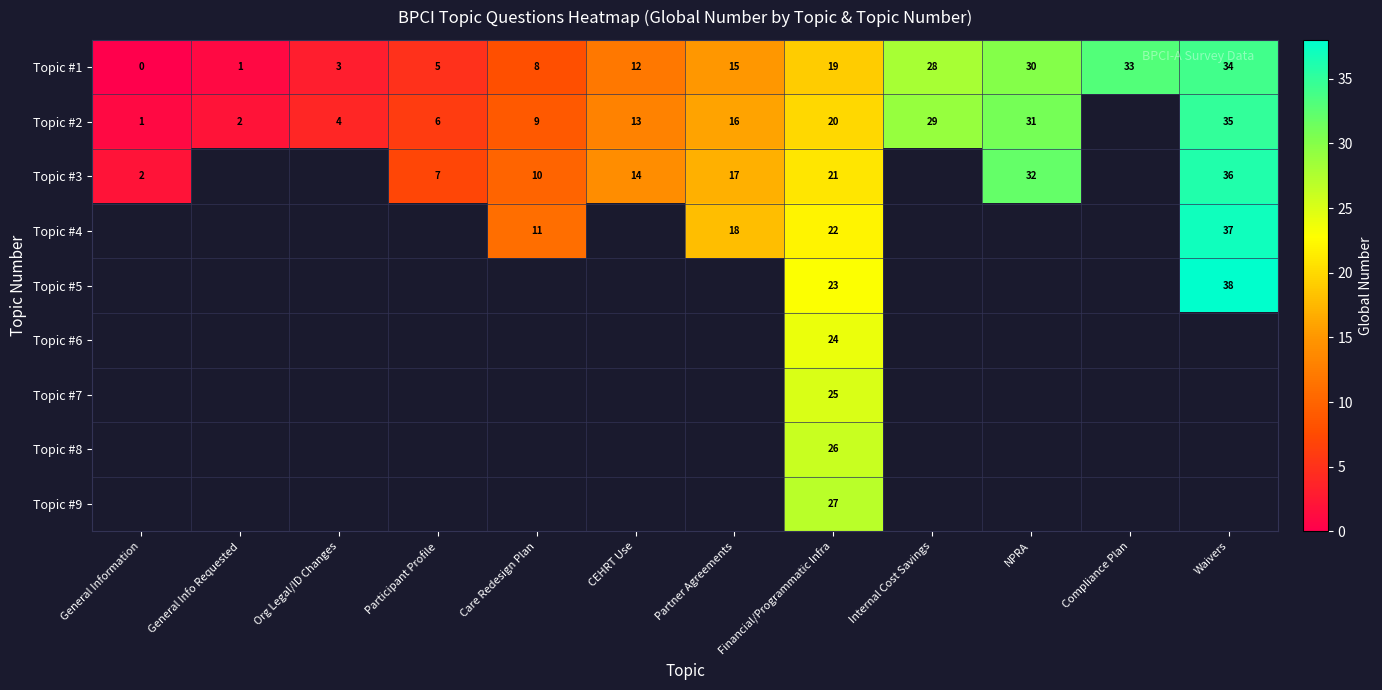

The Topic #2 series shows 6 at Org Legal/ID Changes. True or false?

False